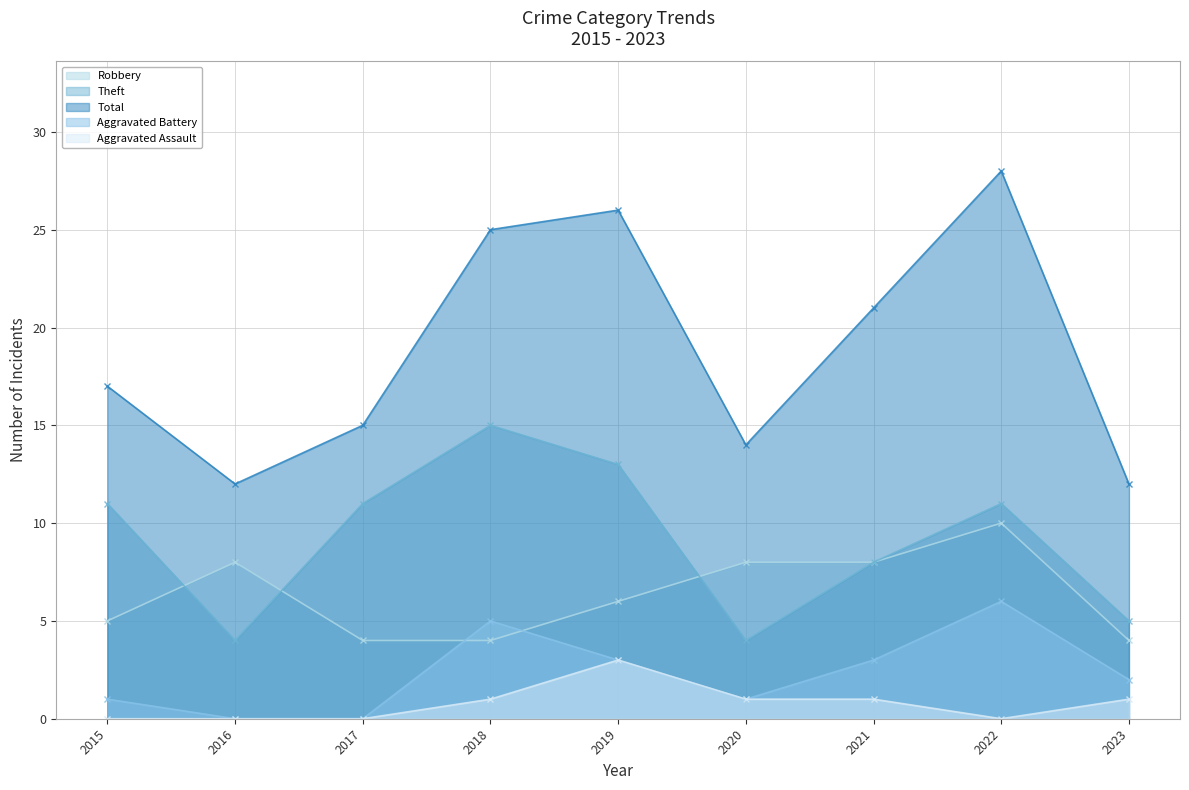

How many values in the Robbery series are below 6?

4